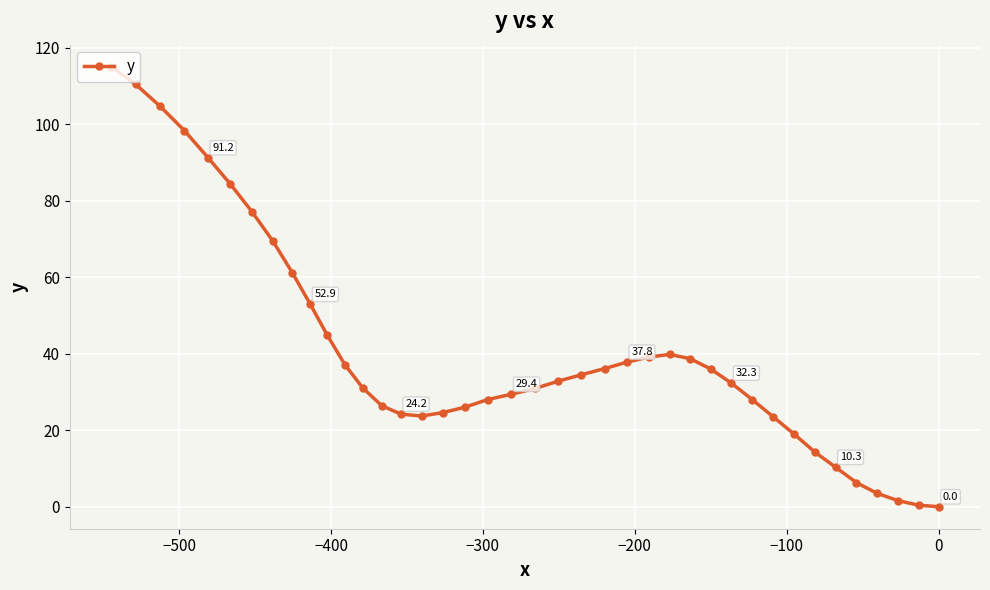

What is the difference between the second highest and minimum values?

110.4